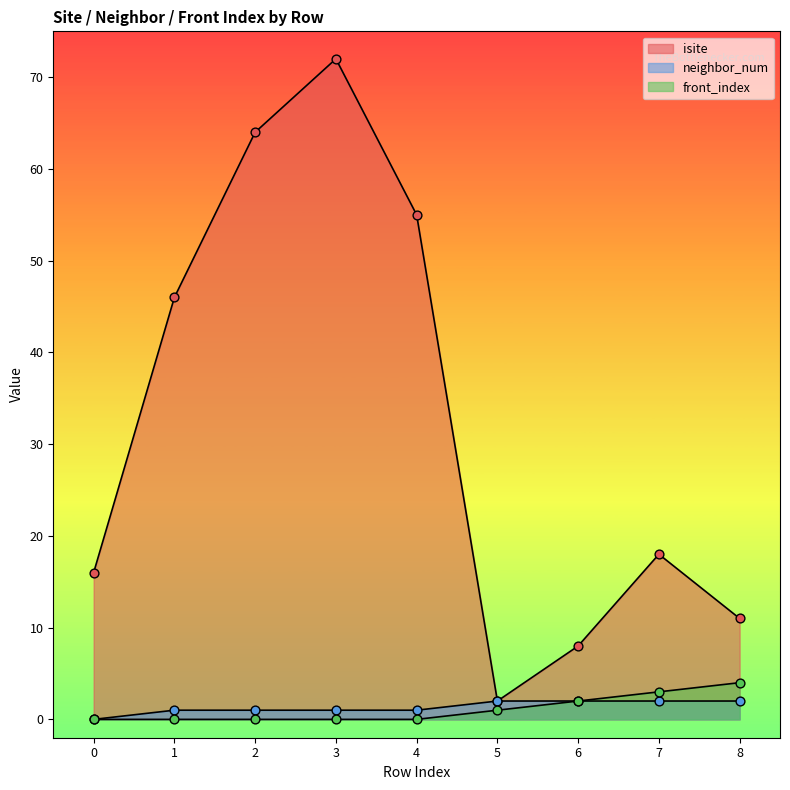

At how many categories does at least one series exceed 70?

1